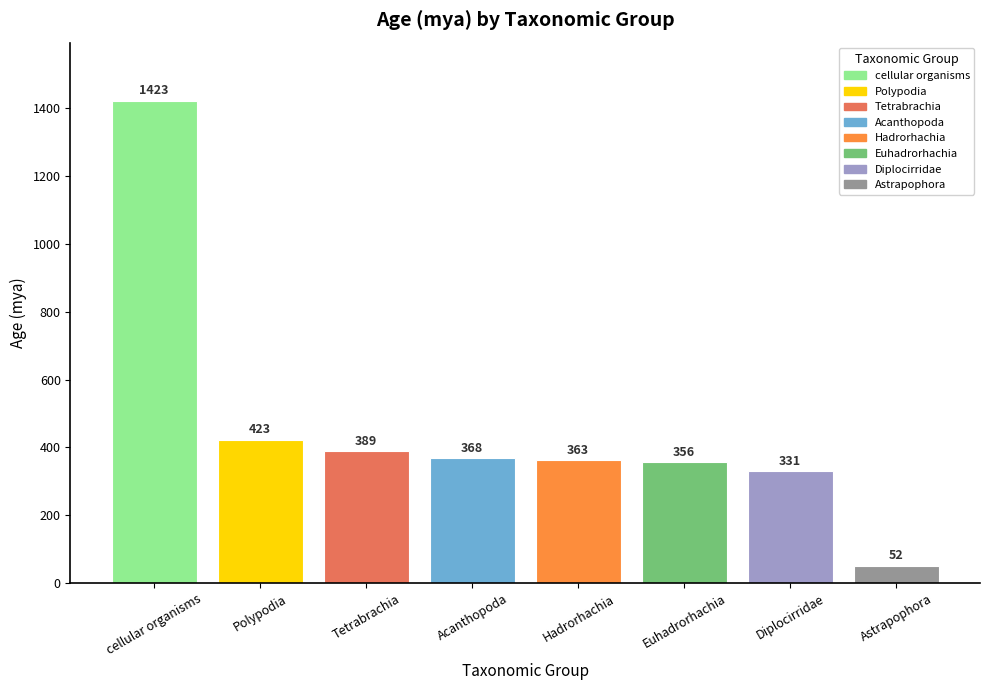

What is the smallest value displayed?

52